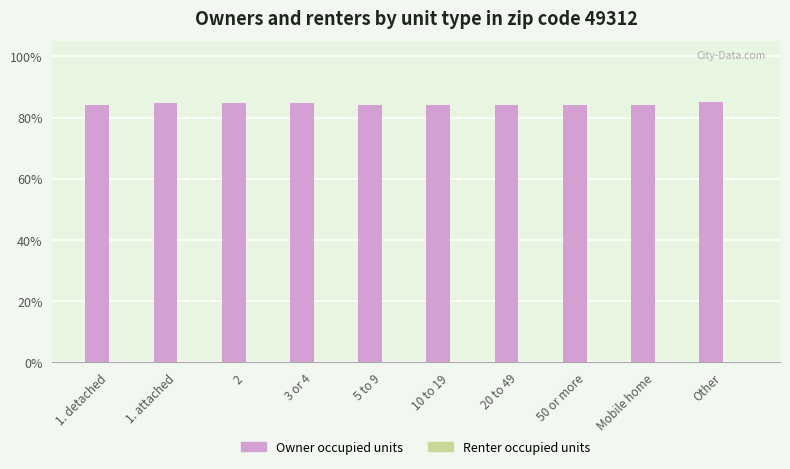

Which series has the largest total across all categories?

Owner occupied units